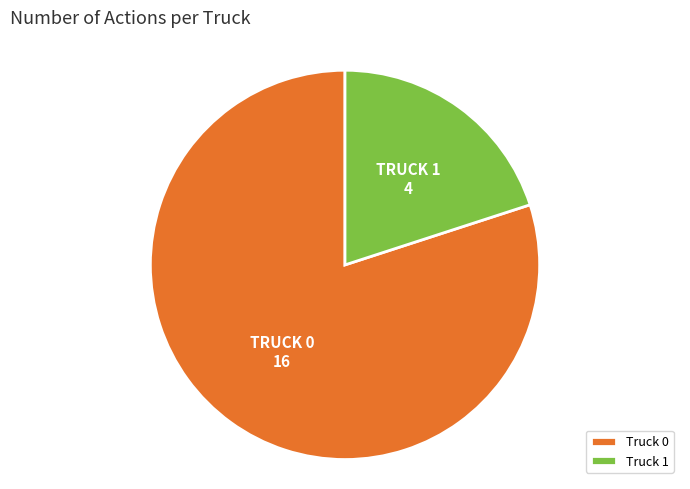

The Truck 1 slice represents 20% of the pie. True or false?

True